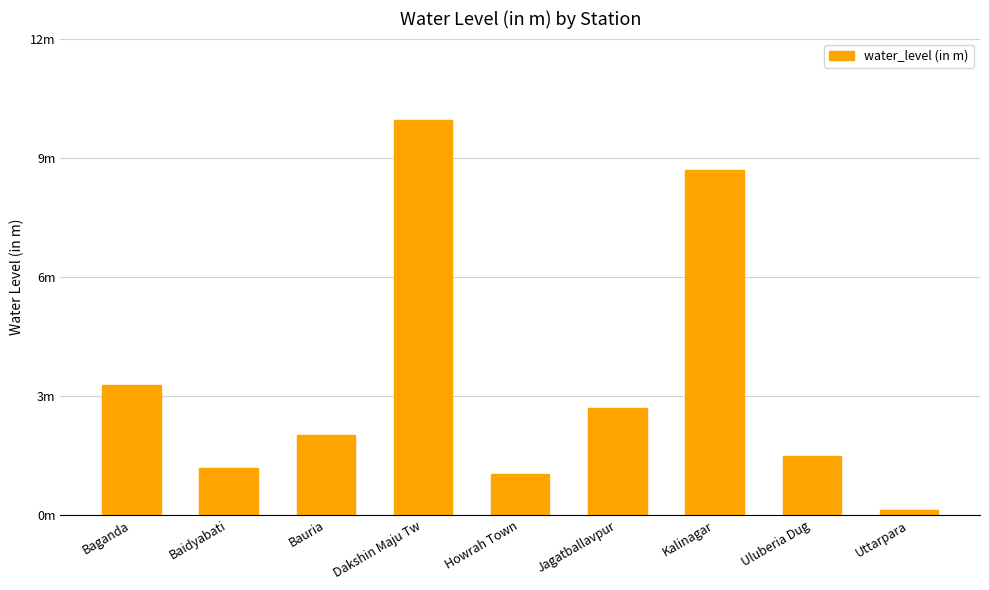

Does the chart contain any negative values?

No